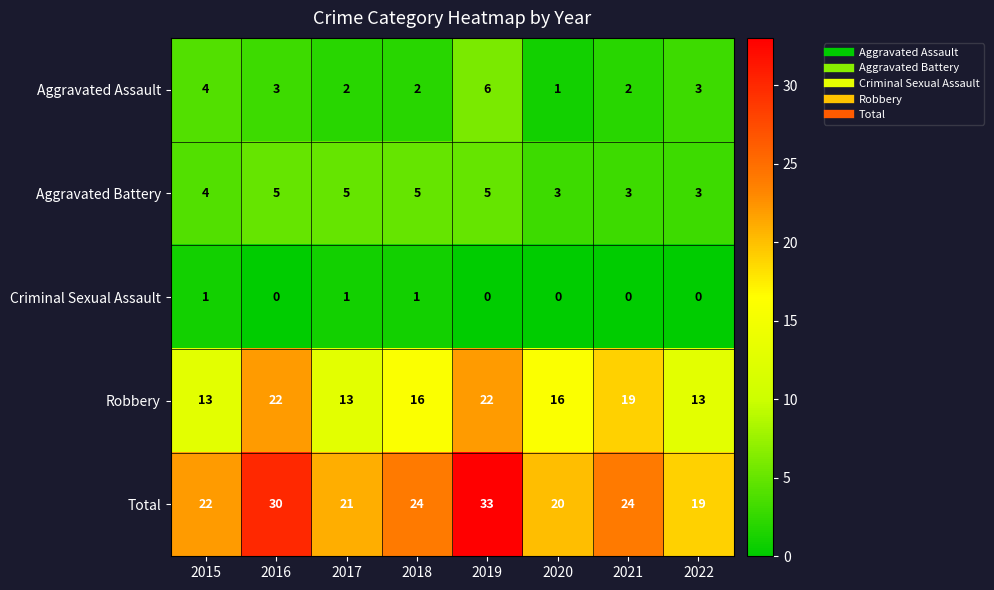

Which category has the highest value in the Aggravated Assault series?

2019